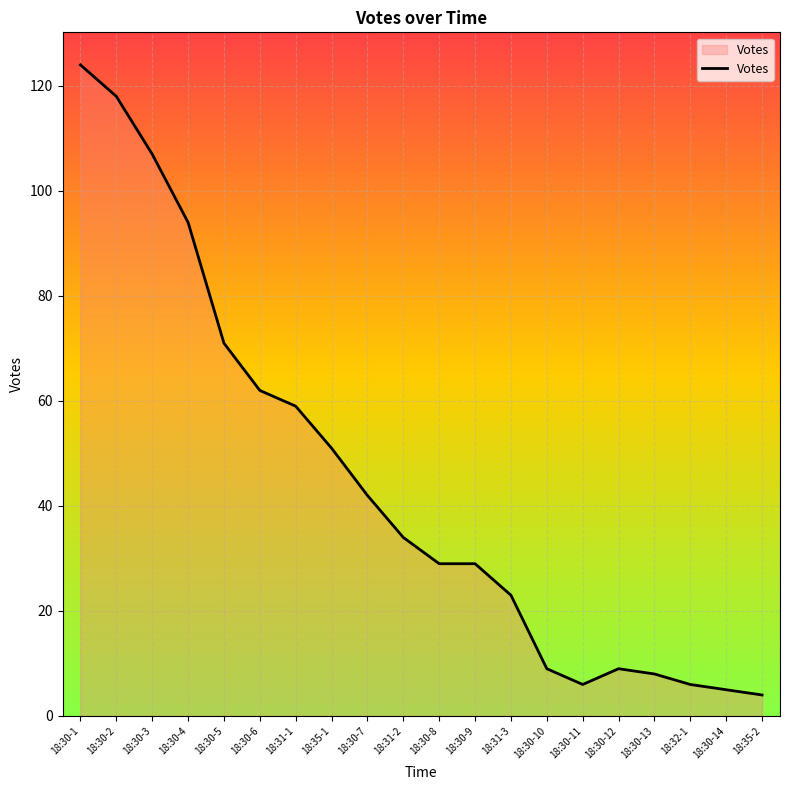

At which label is the value closest to 64?

18:30-6